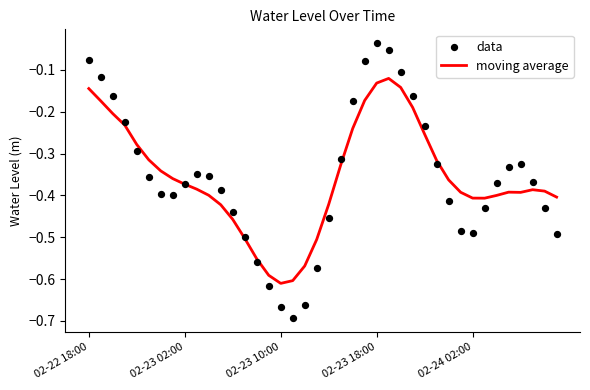

Which series has the largest Y range (max minus min)?

data